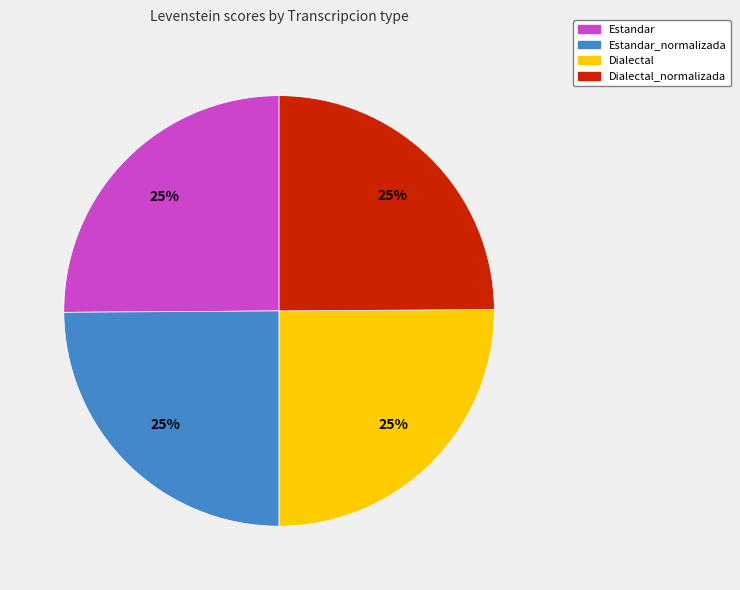

Does Dialectal account for over 50% of the chart?

No